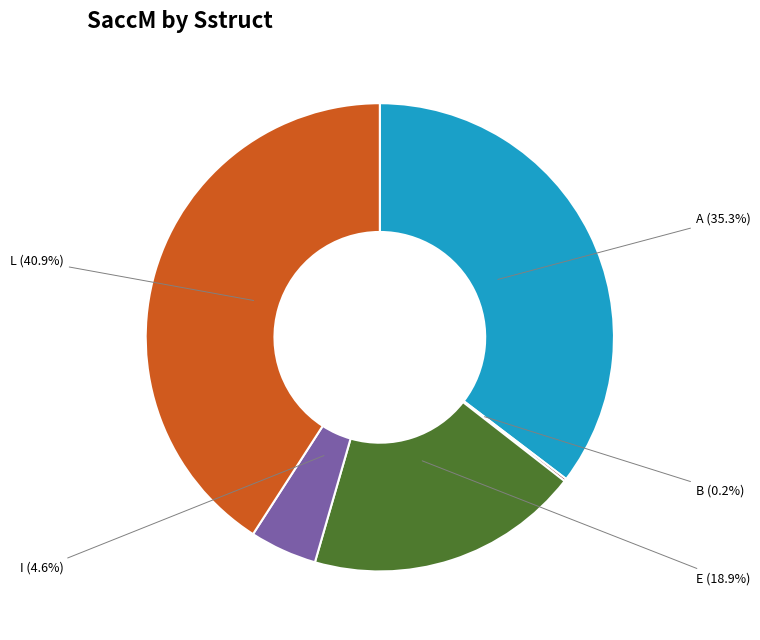

Which category has the smallest portion of the pie?

B